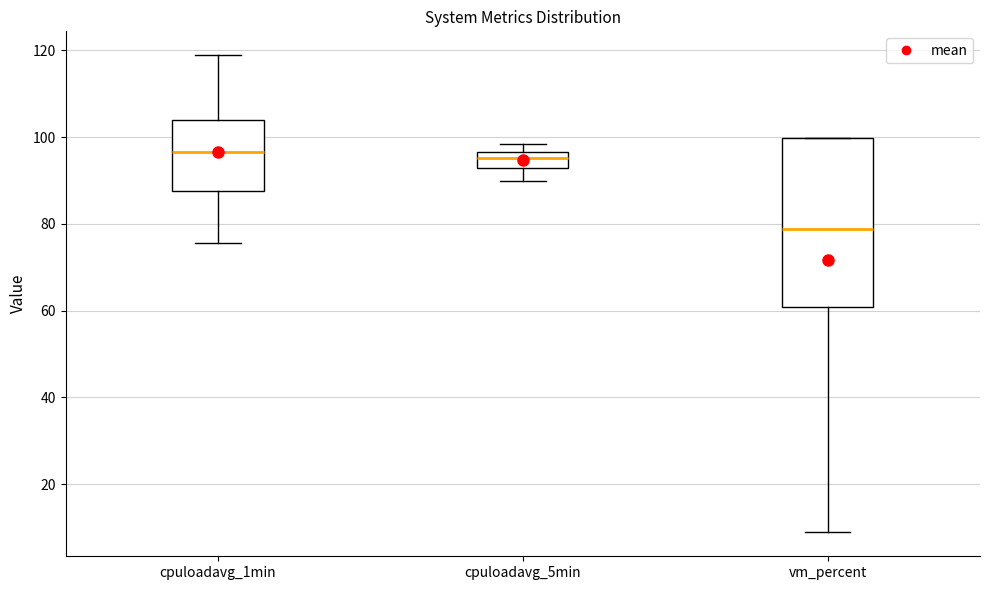

Reading left to right, transcribe this box plot: for each box, give where its median line is, the range the box spans, and where its two whiskers end, as read against the y-axis. The values are not printed on the chart, so give them approximately, as read against the axis.

cpuloadavg_1min: median 96, box 88 to 104, whiskers 76 to 118
cpuloadavg_5min: median 96 (inside the box), box 92 to 96, whiskers 90 to 98
vm_percent: median 78, box 60 to 100, whiskers 8 to 100